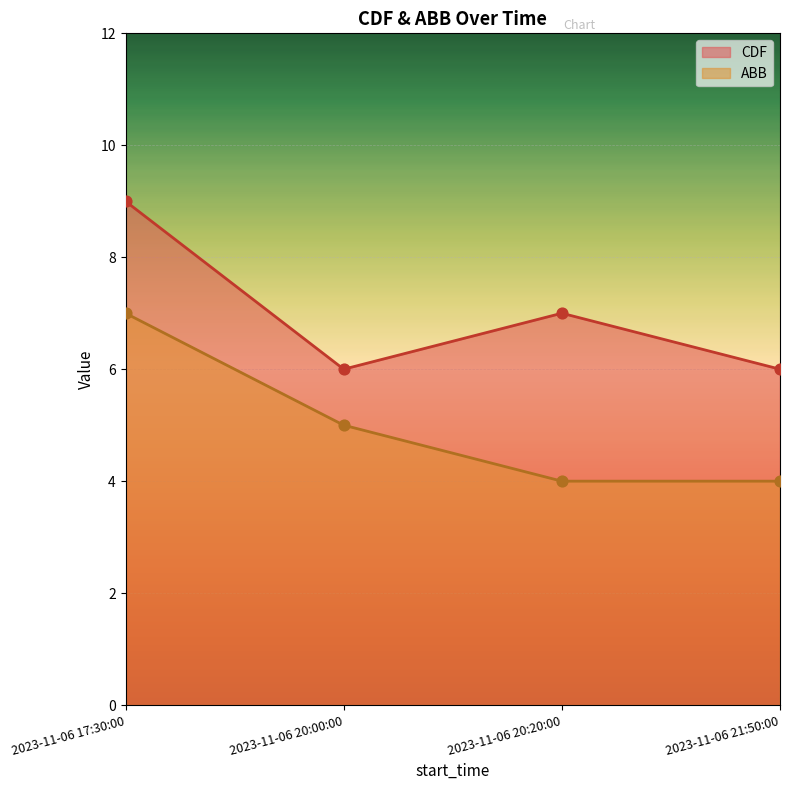

Which series has the largest total across all categories?

CDF